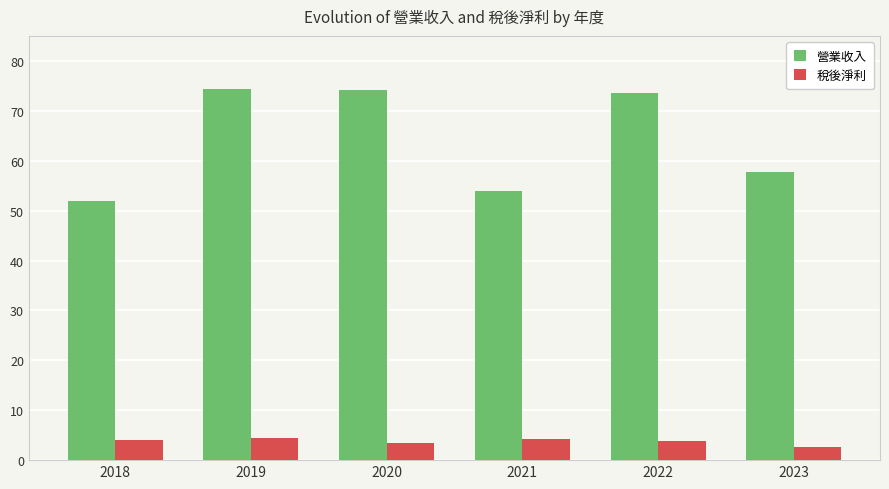

What is the value of the 營業收入 bar at the 6th from the left?

57.7